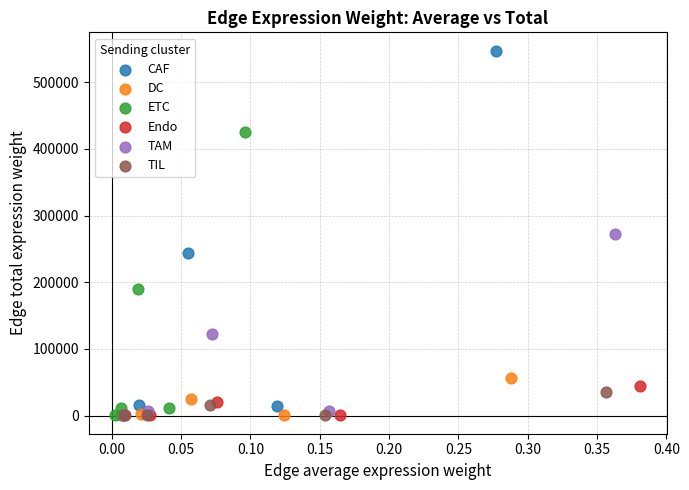

Which series has the widest spread of Y values?

CAF